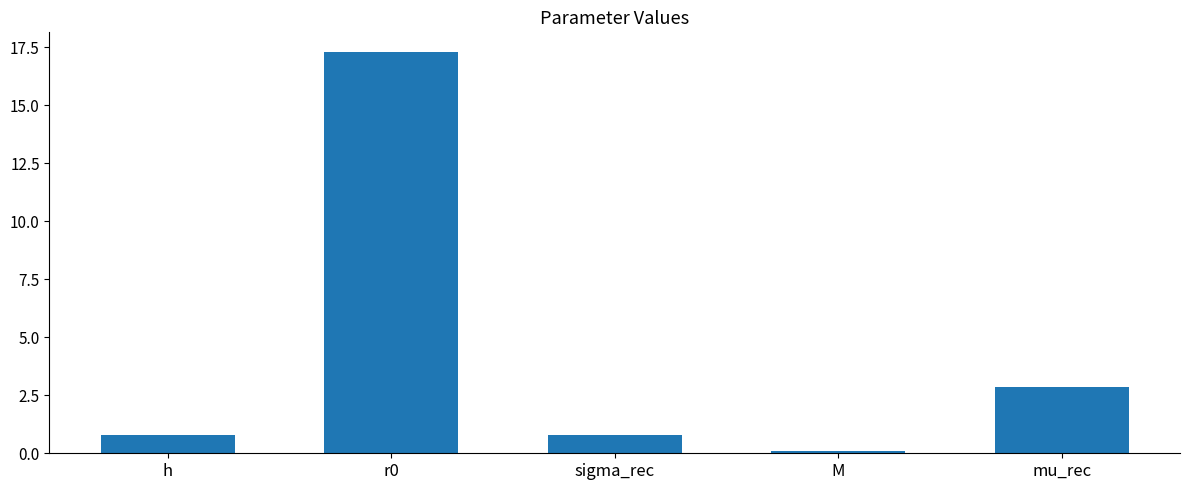

What is the label of the 3rd bar from the right?

sigma_rec